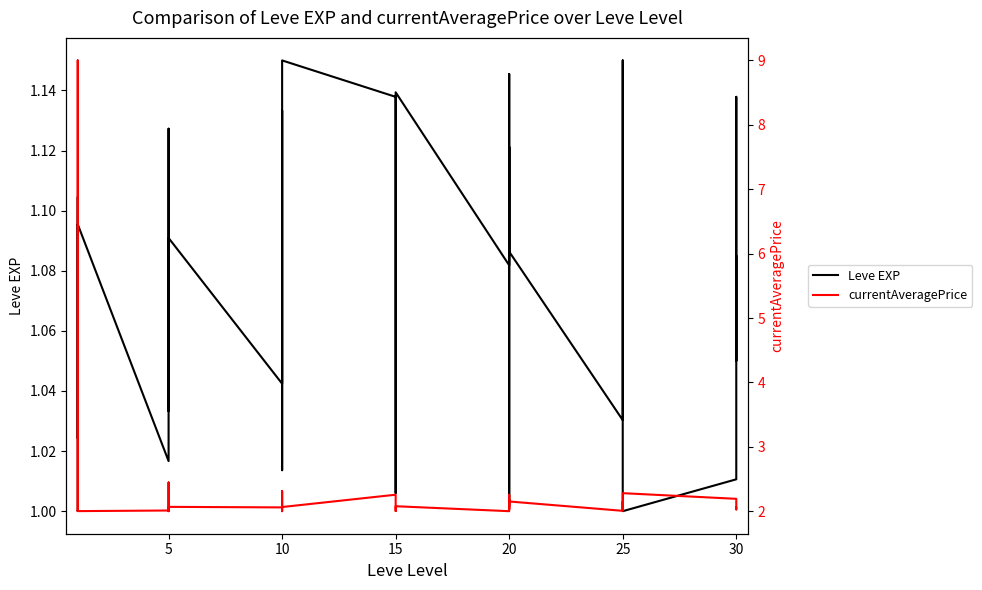

True or false: Leve EXP and currentAveragePrice cross at least once.

False